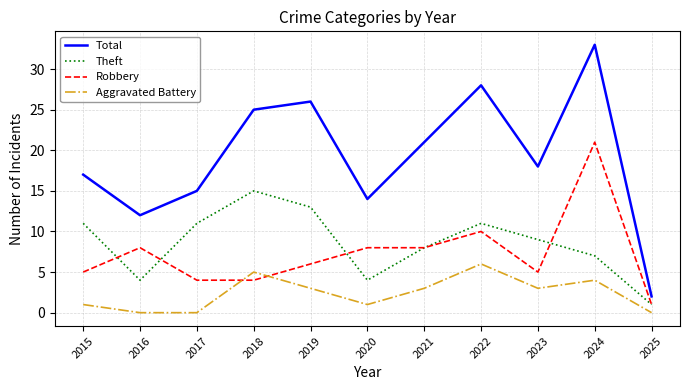

The value of Aggravated Battery at 2020 is 1. True or false?

True